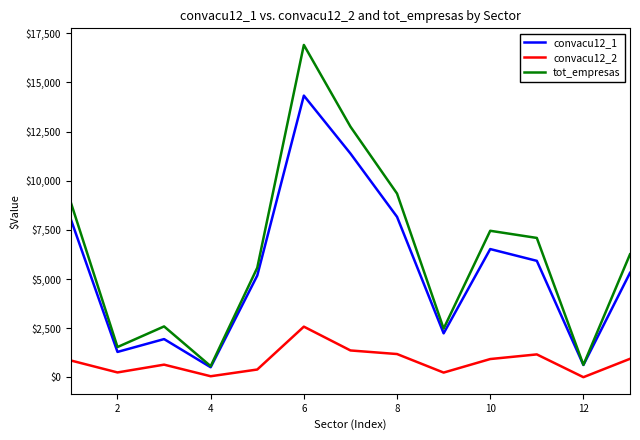

Is this an area chart (filled region under the line)?

No